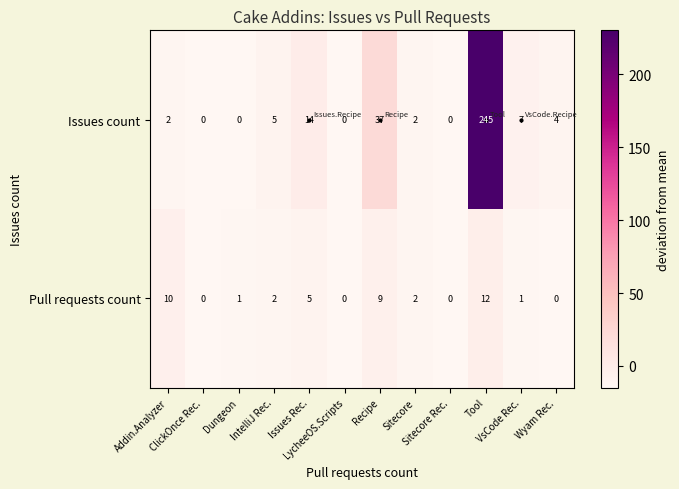

Which series has the widest spread of values?

Issues count